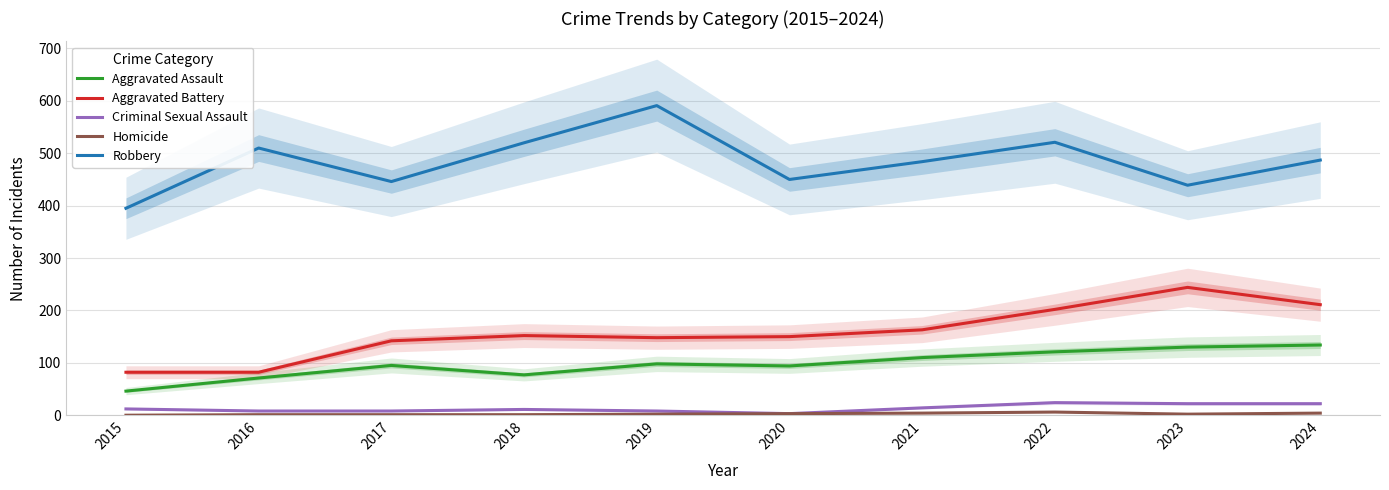

Rank the series at 2018 from lowest to highest value.

Homicide, Criminal Sexual Assault, Aggravated Assault, Aggravated Battery, Robbery